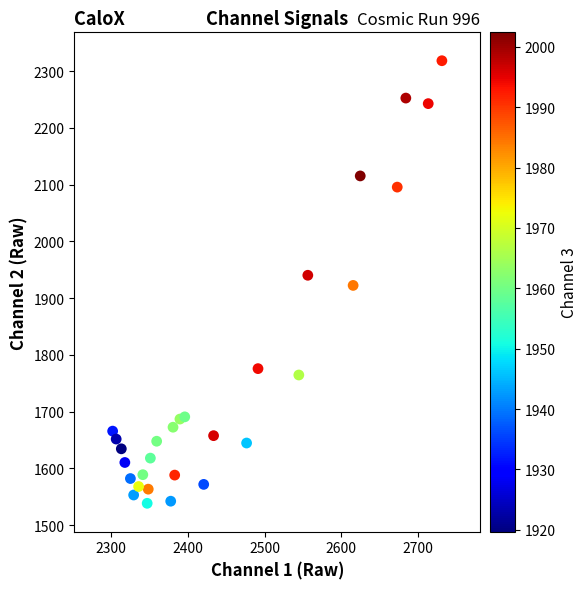

What is the range of X values (max minus min)?

429.4